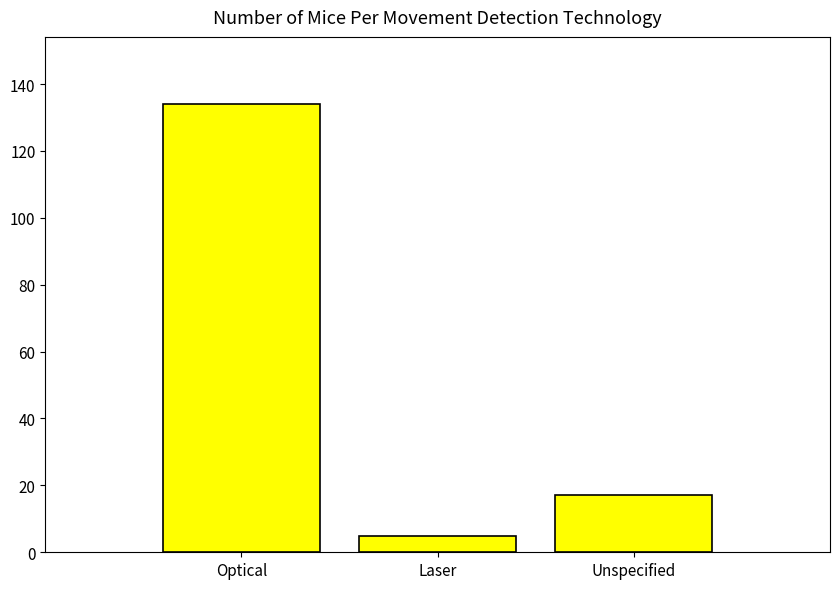

At which label does the data first exceed 17?

Optical